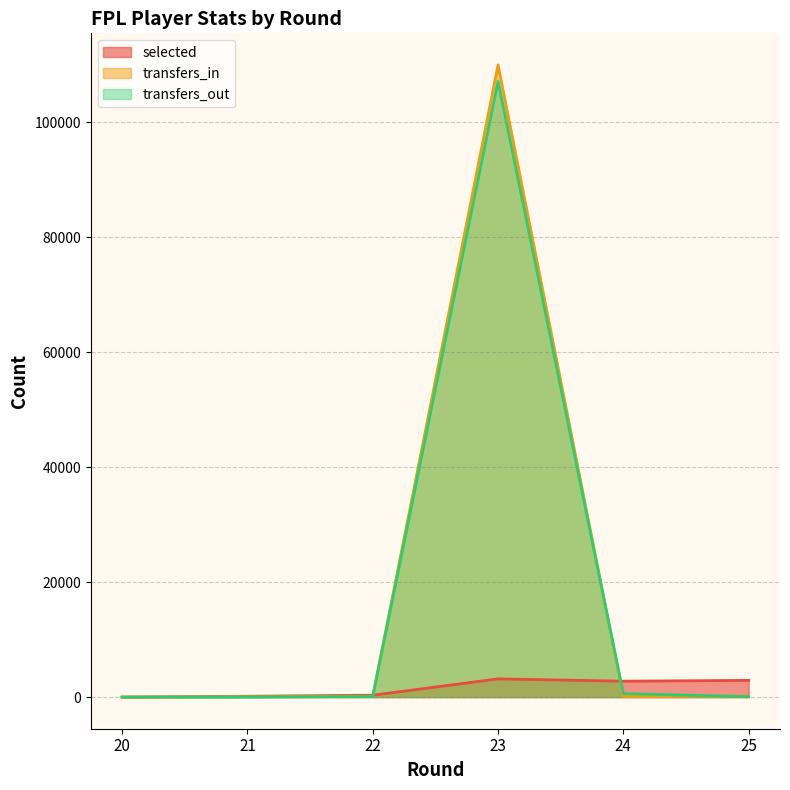

What is the difference between the maximum and minimum values in the transfers_out series?

107089